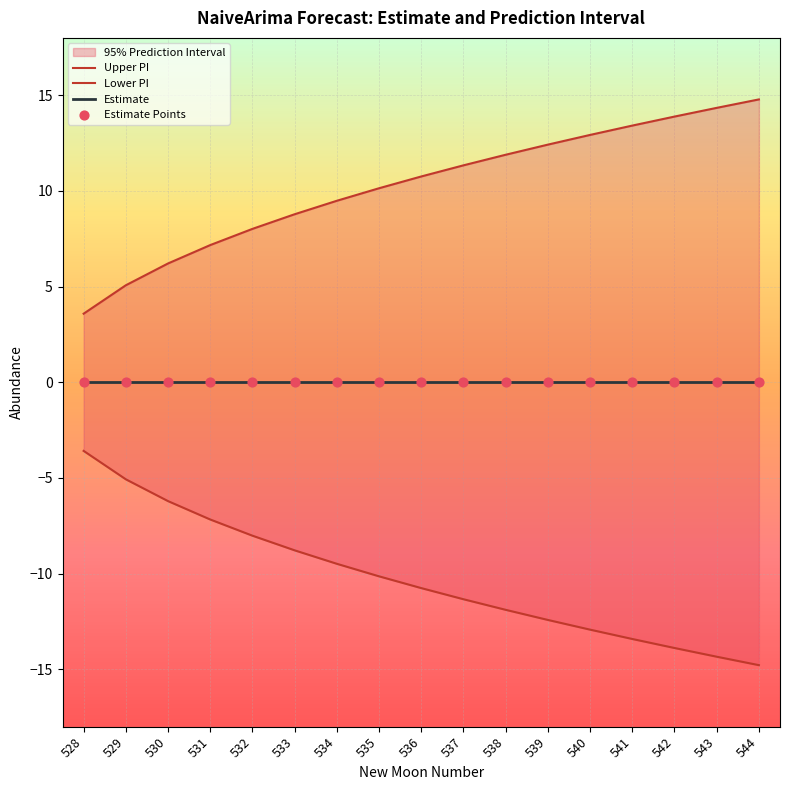

Is the value of Upper PI at 531 greater than the value of Lower PI at 538?

Yes